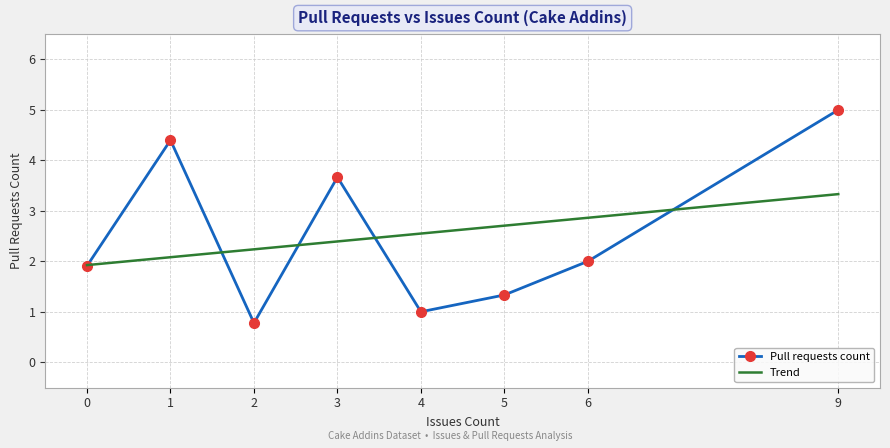

List the series in order of their peak value, lowest first.

Trend, Pull requests count